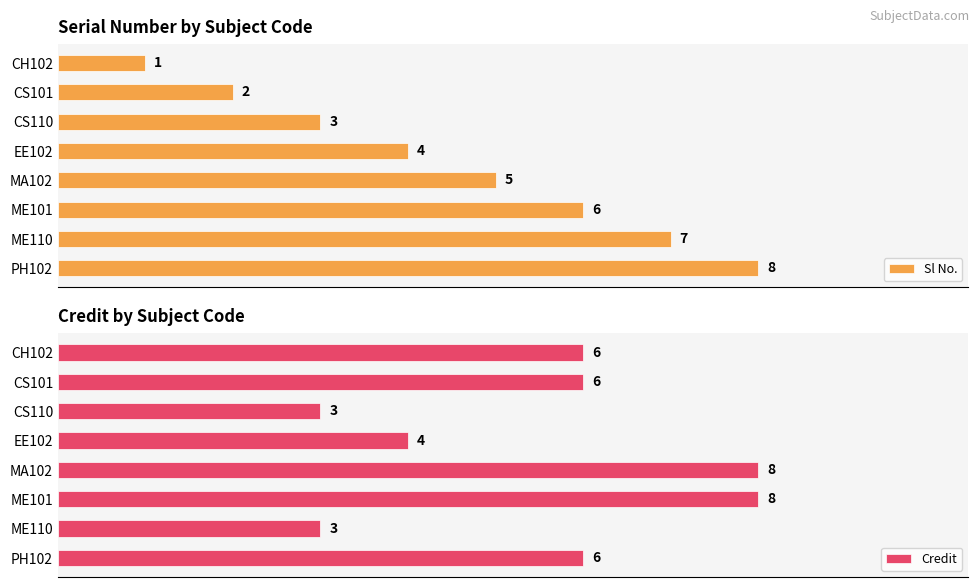

Where is Sl No. nearest to the value 4?

EE102